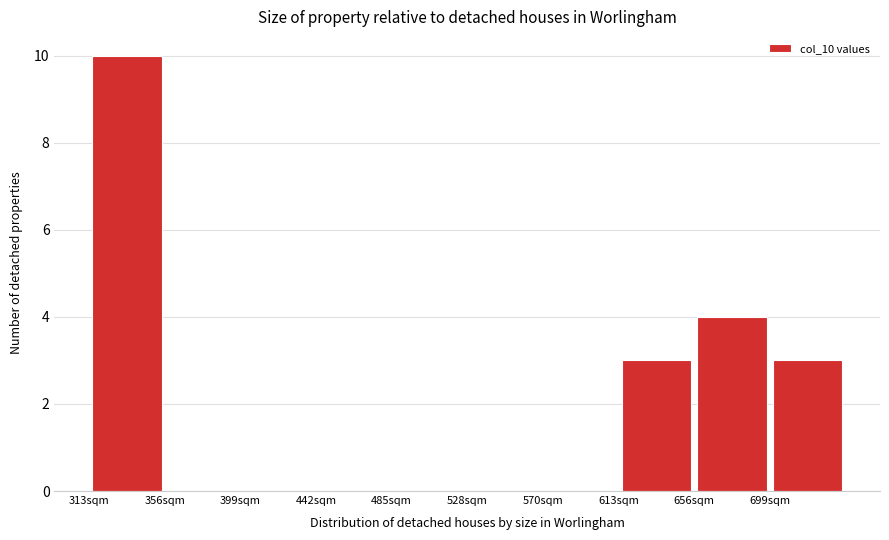

How tall is the bar that spans 315 to 355 on the x-axis? Neither the bar edges nor the heights are printed on the chart, so give them approximately, as read against the axes.

10